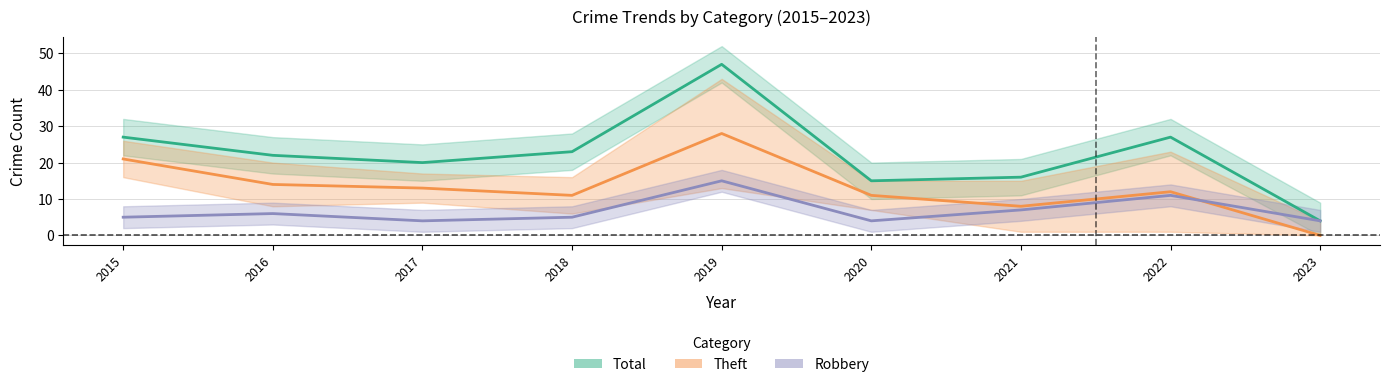

How many interior local valleys does the Robbery series have?

2